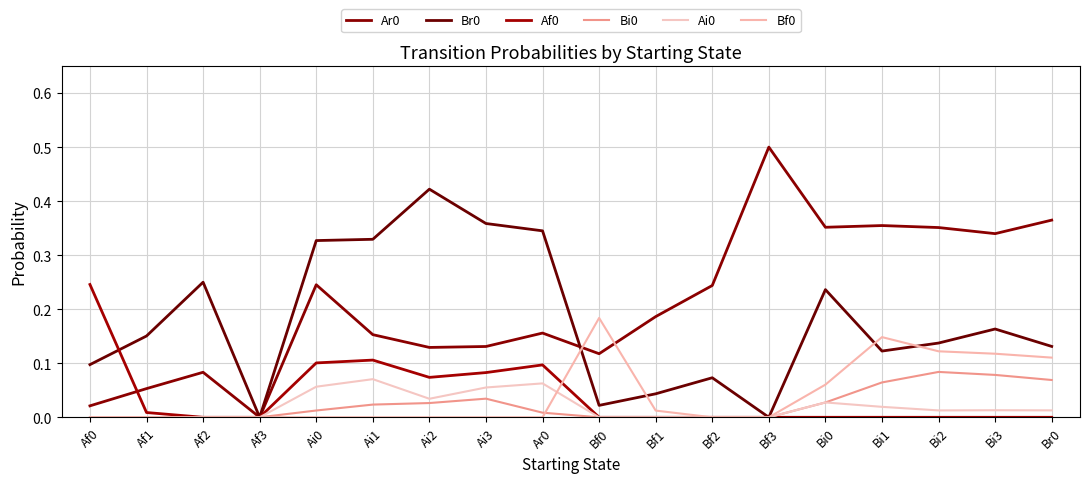

How many lines are shown in the chart?

6